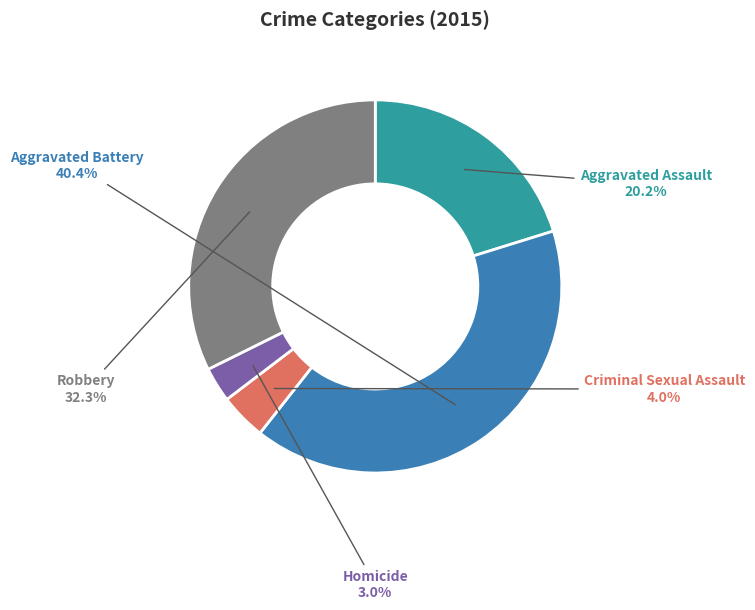

What percentage is NOT represented by Homicide?

97.0%